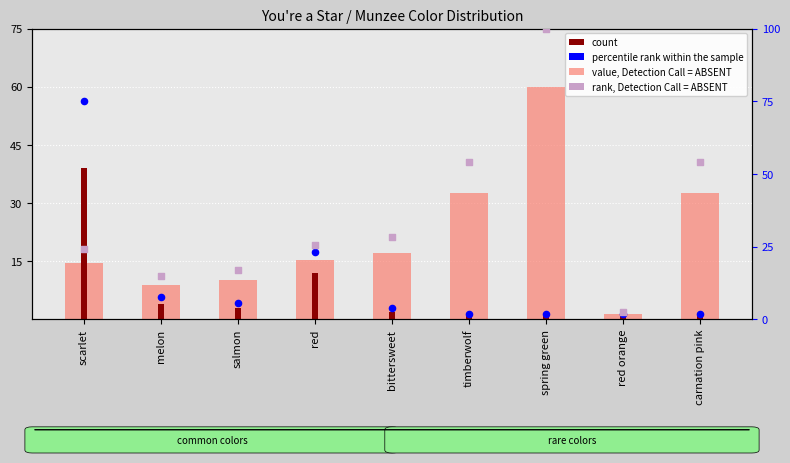

What is the total value across all series at red orange?

6.8